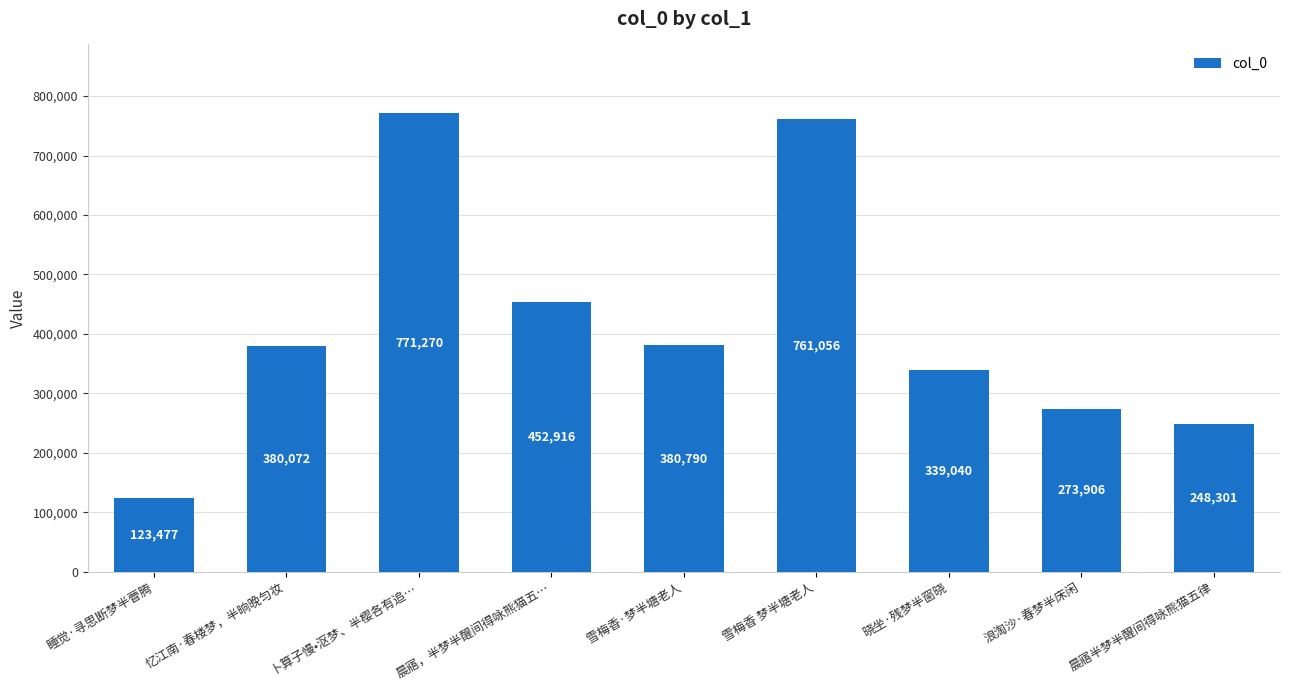

Reading left to right, extract all data points from this chart.

睡觉·寻思断梦半瞢腾=123477	忆江南·春楼梦，半晌晚匀妆=380072	卜算子慢•沤梦、半樱各有追…=771270	晨寤，半梦半醒间得咏熊猫五…=452916	雪梅香·梦半塘老人=380790	雪梅香 梦半塘老人=761056	晓坐·残梦半窗晓=339040	浪淘沙·春梦半床闲=273906	晨寤半梦半醒间得咏熊猫五律=248301